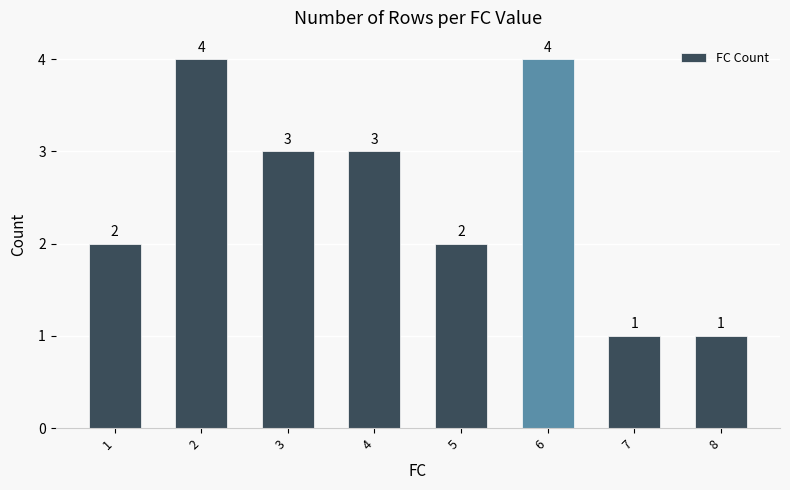

What is the value of the 1st bar from the left?

2